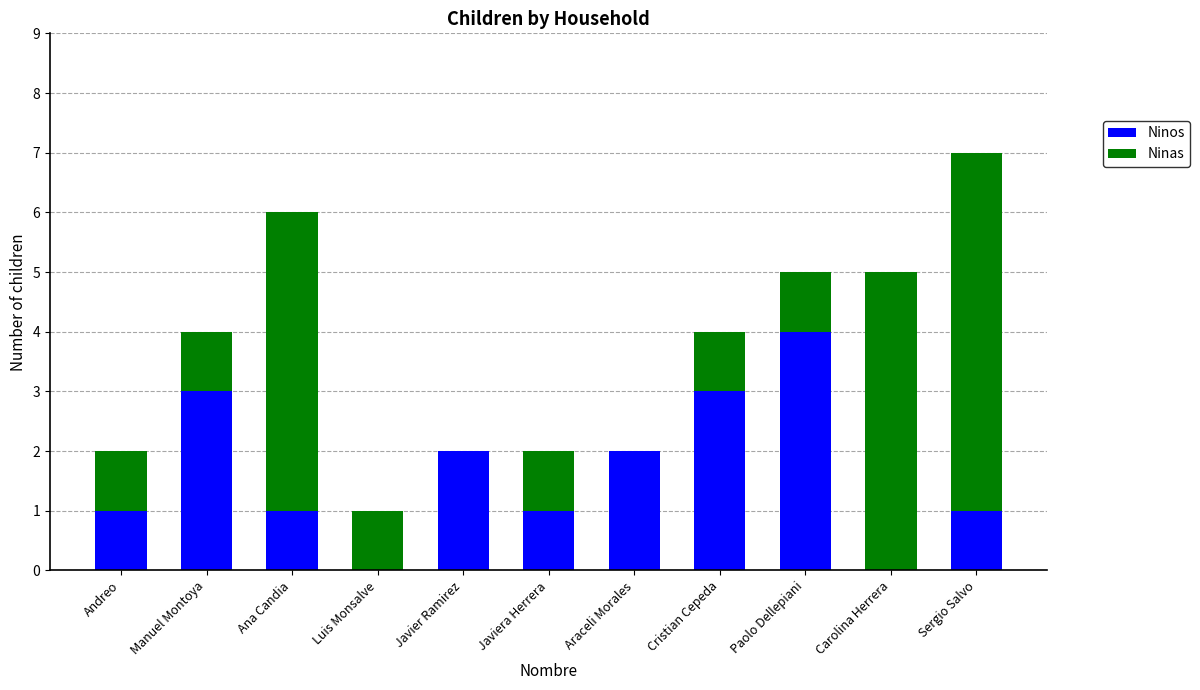

Reading right to left, list the values for the Ninos series.

Sergio Salvo=1	Carolina Herrera=0	Paolo Dellepiani=4	Cristian Cepeda=3	Araceli Morales=2	Javiera Herrera=1	Javier Ramirez=2	Luis Monsalve=0	Ana Candia=1	Manuel Montoya=3	Andreo=1